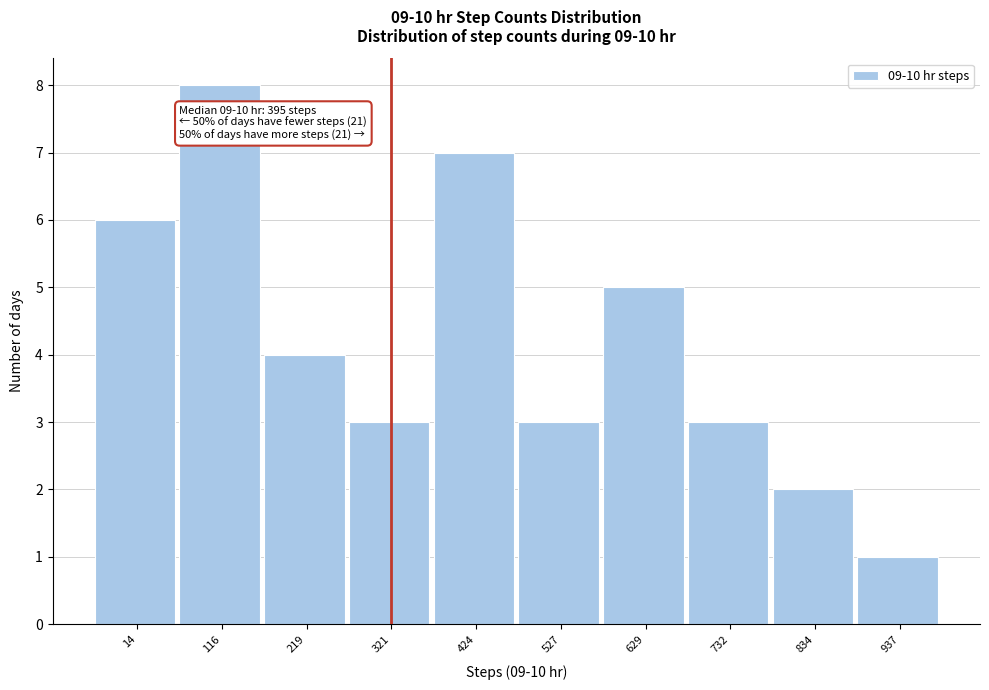

Reading right to left, transcribe all the data shown in this chart.

1	2	3	5	3	7	3	4	8	6